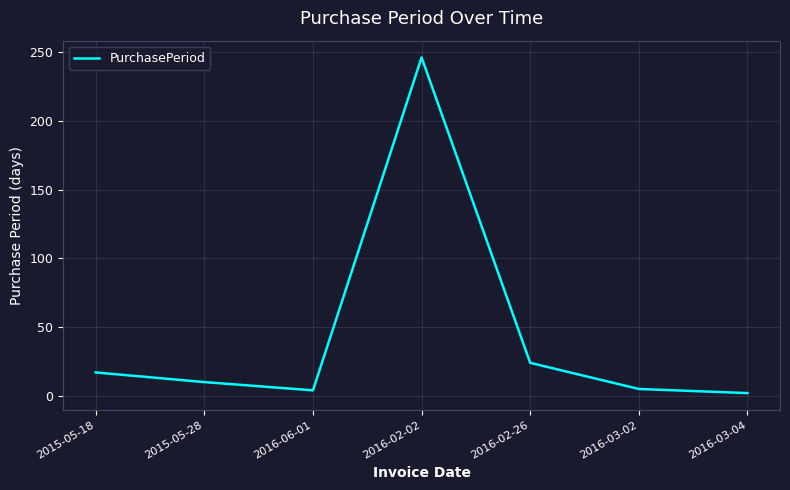

What is the difference between the second highest and second lowest values?

20